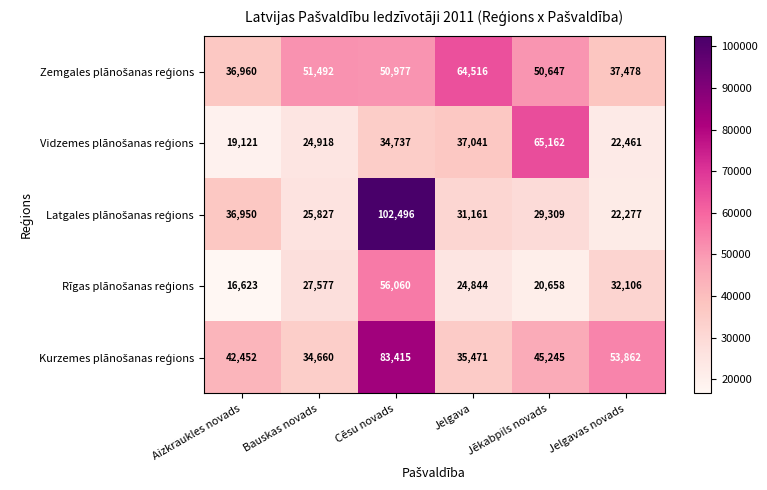

At which category does the chart reach its minimum across all series?

Aizkraukles novads